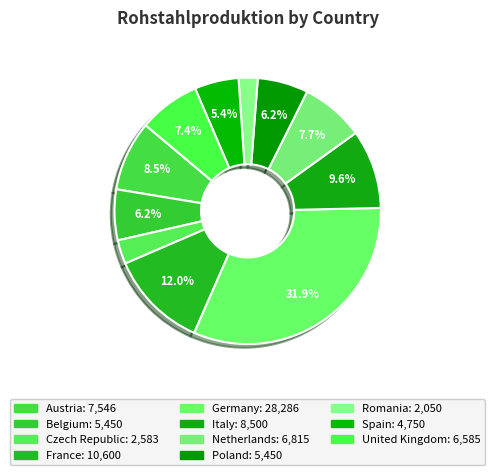

Which category has the biggest portion of the pie?

Germany